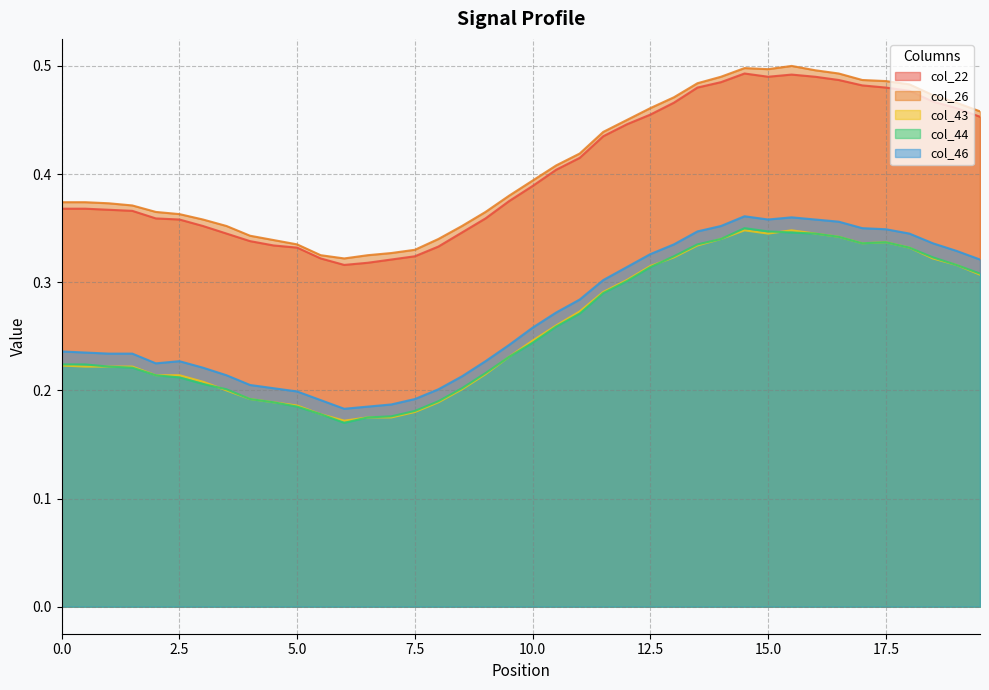

Does the chart display data point markers on the line(s)?

No